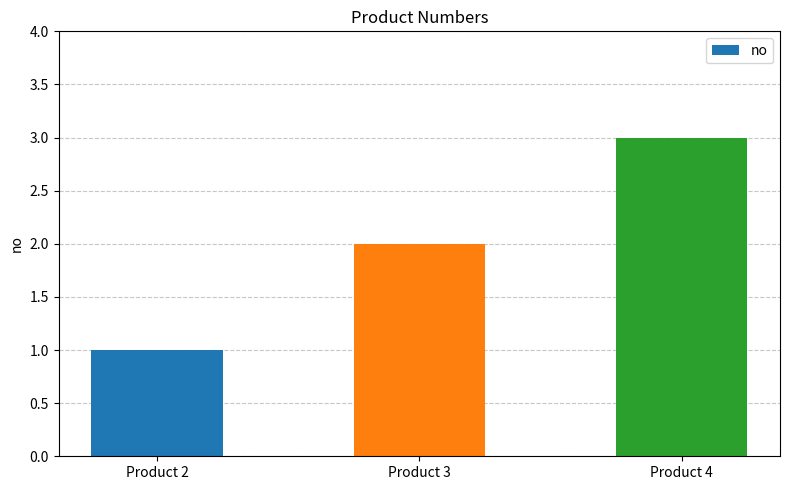

What is the sum of all values?

6